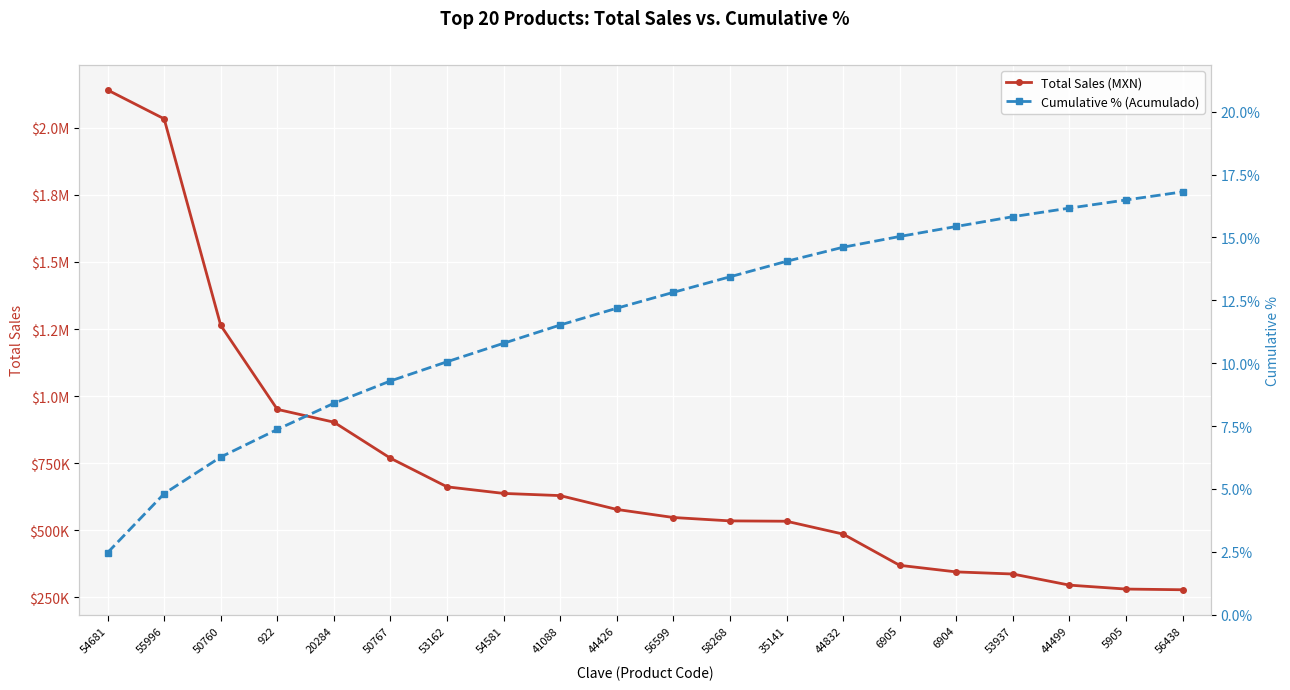

Is it true that Total Sales (MXN) equals 345231.1 at 6904?

True